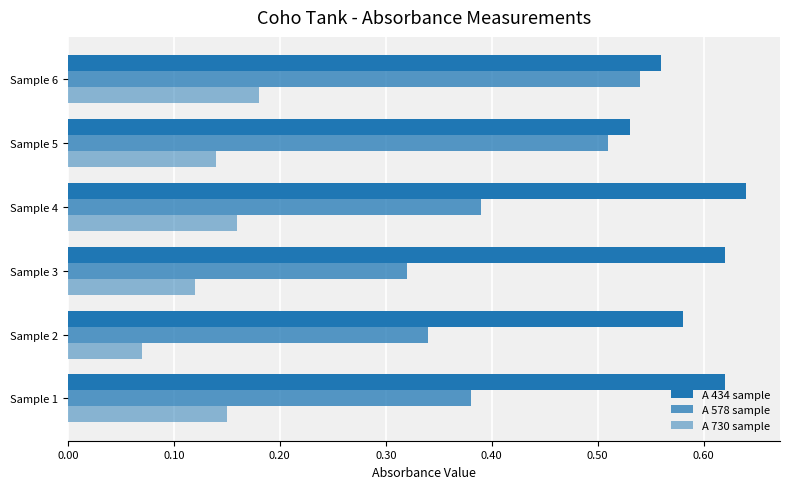

How many data points does each series have?

6